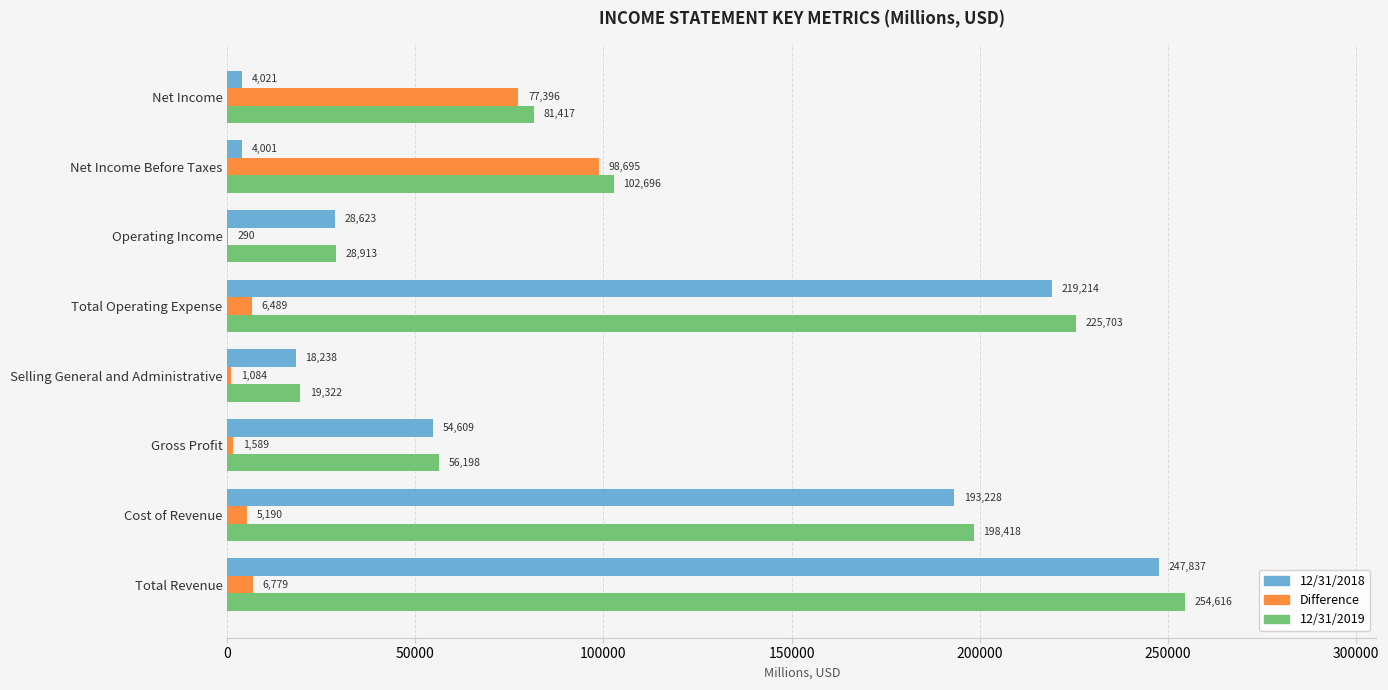

Which category has the highest value across all series?

Total Revenue